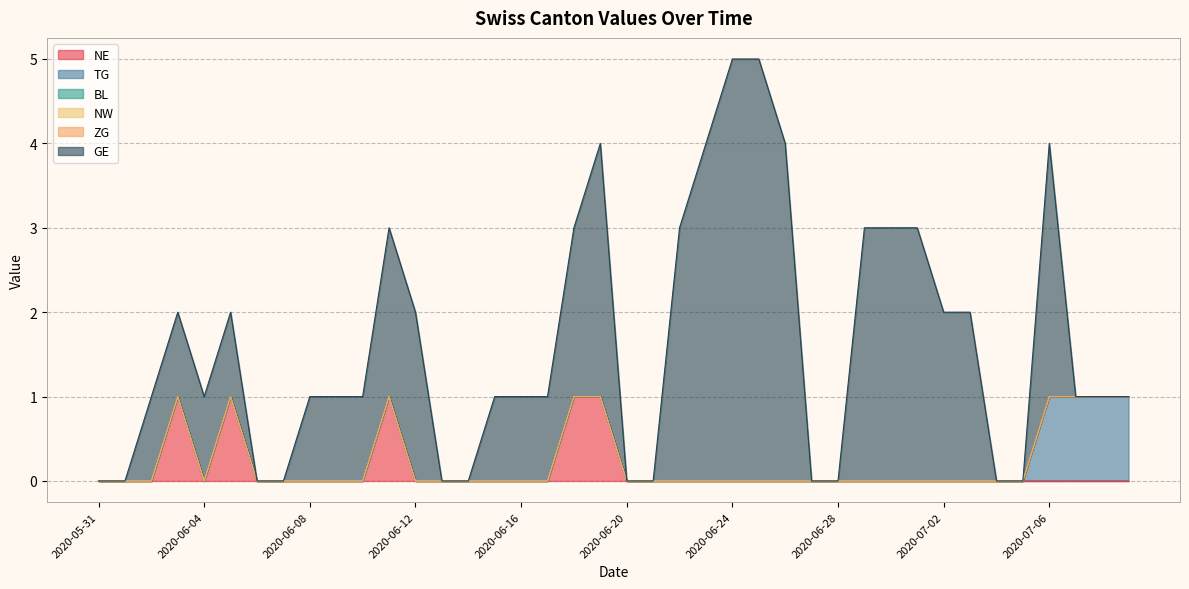

True or false: GE and NW cross at least once.

False